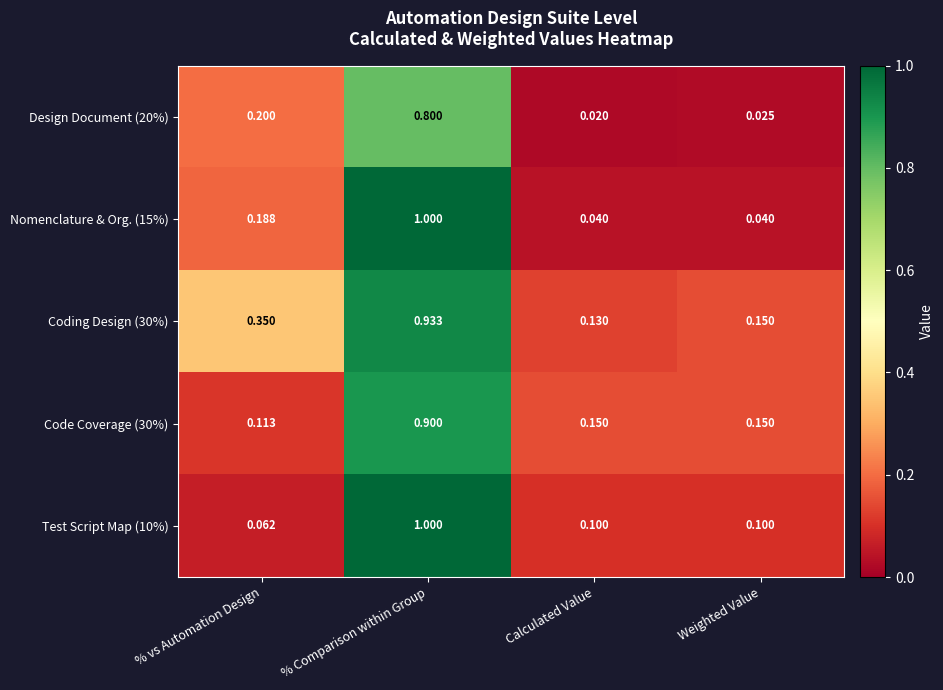

Which category has the highest value in the Test Script Map (10%) series?

% Comparison within Group